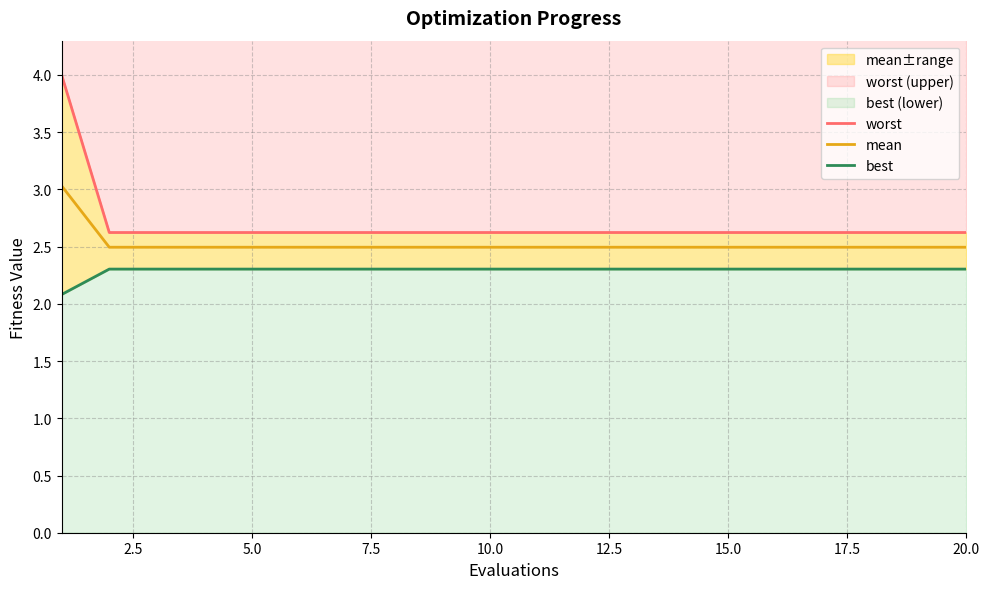

Reading right to left, list all the values displayed in this chart.

worst: 2.6	2.6	2.6	2.6	2.6	2.6	2.6	2.6	2.6	2.6	2.6	2.6	2.6	2.6	2.6	2.6	2.6	2.6	2.6	4.0
mean: 2.5	2.5	2.5	2.5	2.5	2.5	2.5	2.5	2.5	2.5	2.5	2.5	2.5	2.5	2.5	2.5	2.5	2.5	2.5	3.0
best: 2.3	2.3	2.3	2.3	2.3	2.3	2.3	2.3	2.3	2.3	2.3	2.3	2.3	2.3	2.3	2.3	2.3	2.3	2.3	2.1